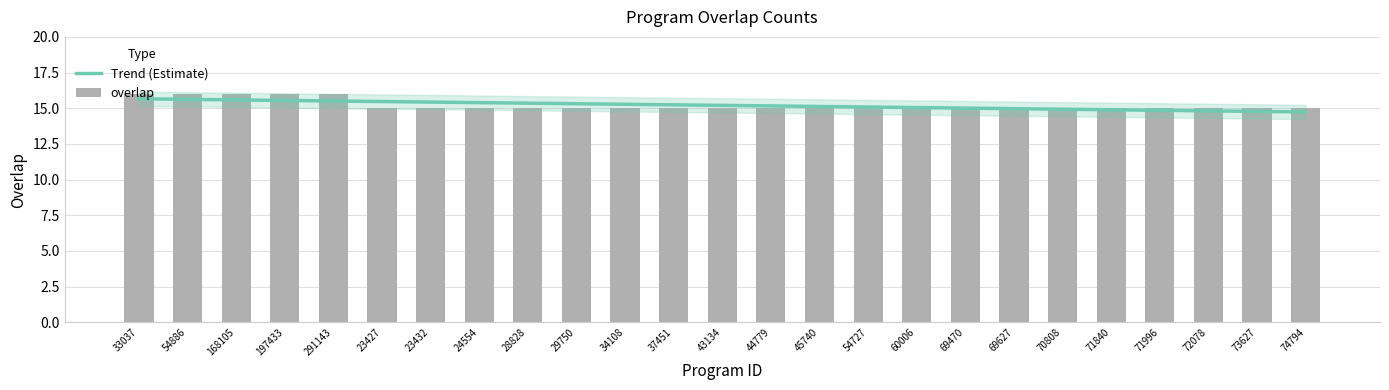

Between 73627 and 54886, which is larger?

54886